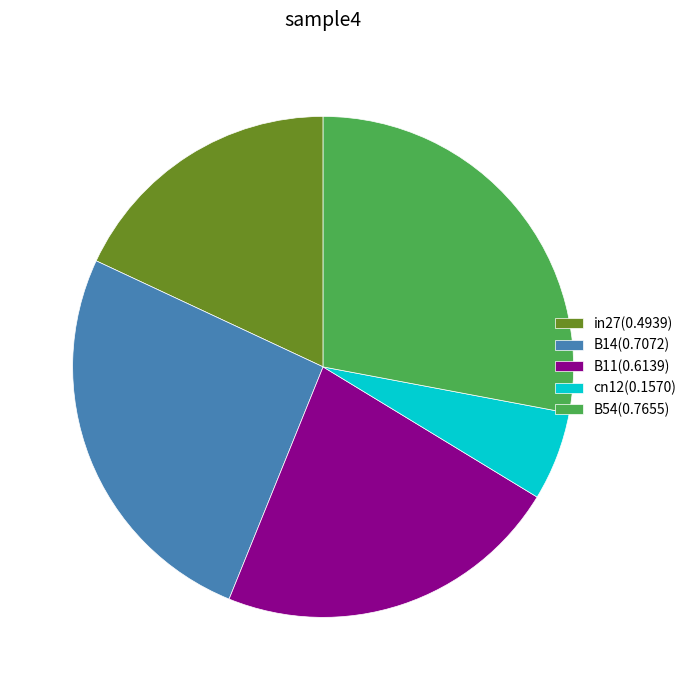

Is the sum of B54(0.7655) and in27(0.4939) greater than half?

No